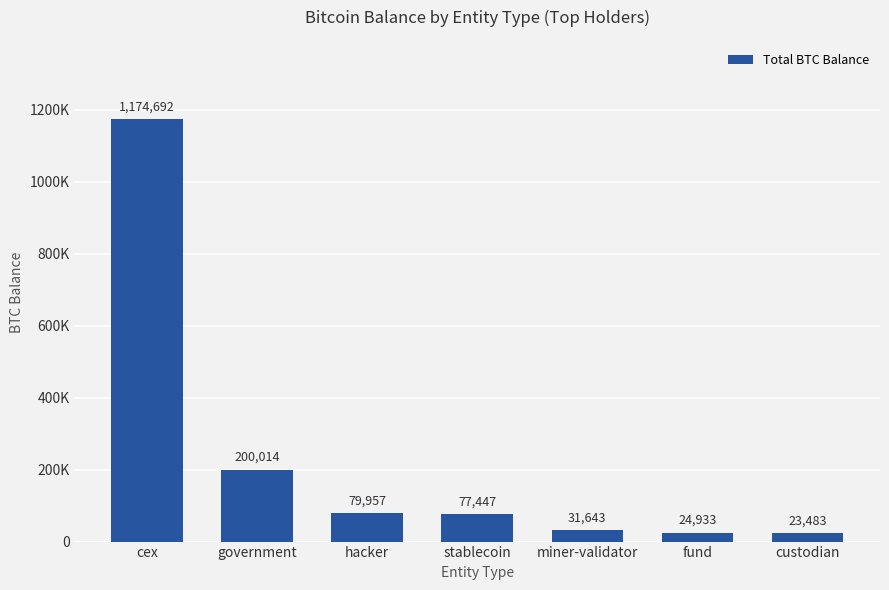

Reading left to right, what are all the values shown in this chart?

1174692.4	200014.1	79957.3	77446.6	31643.4	24932.7	23483.0